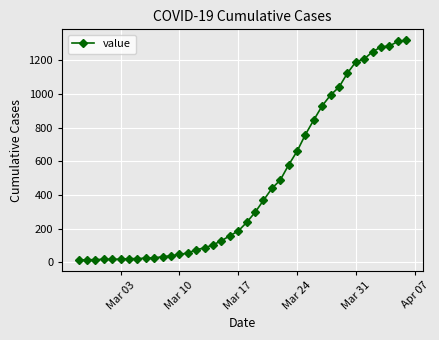

What is the maximum value shown in the chart?

1319